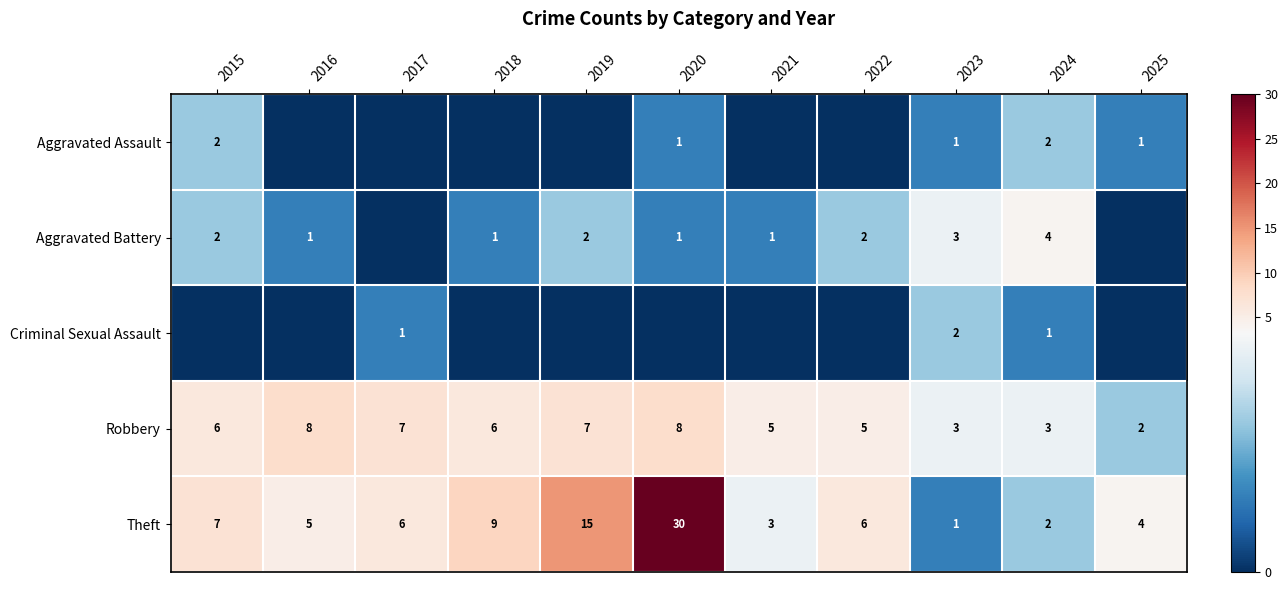

What is the sum of the Robbery values at 2021 and 2017?

12